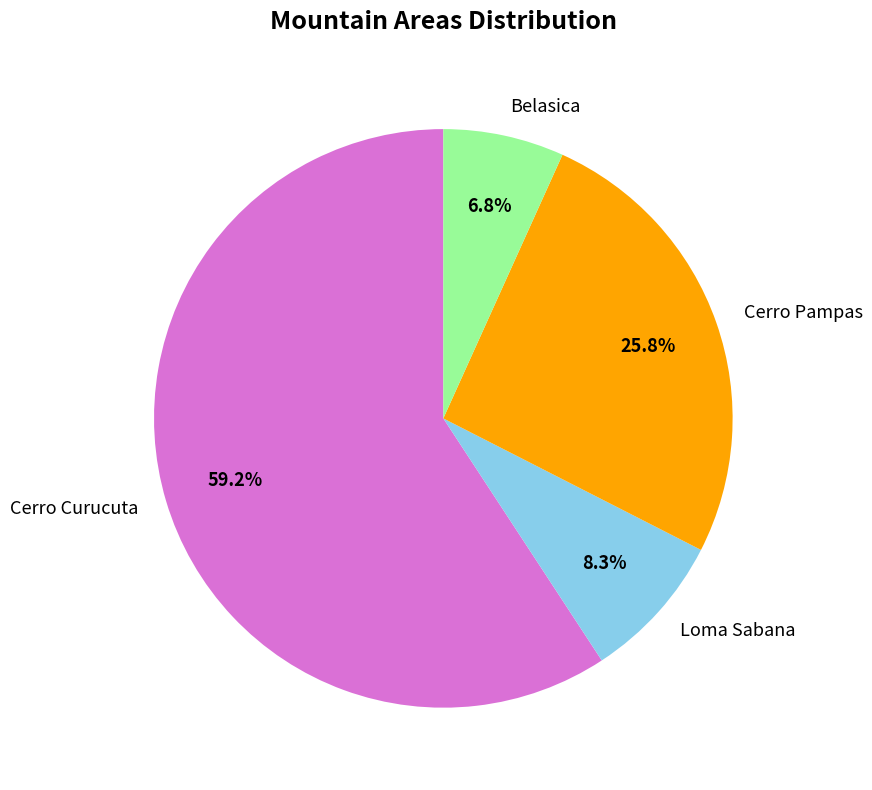

Between Cerro Curucuta and Belasica, which is larger?

Cerro Curucuta